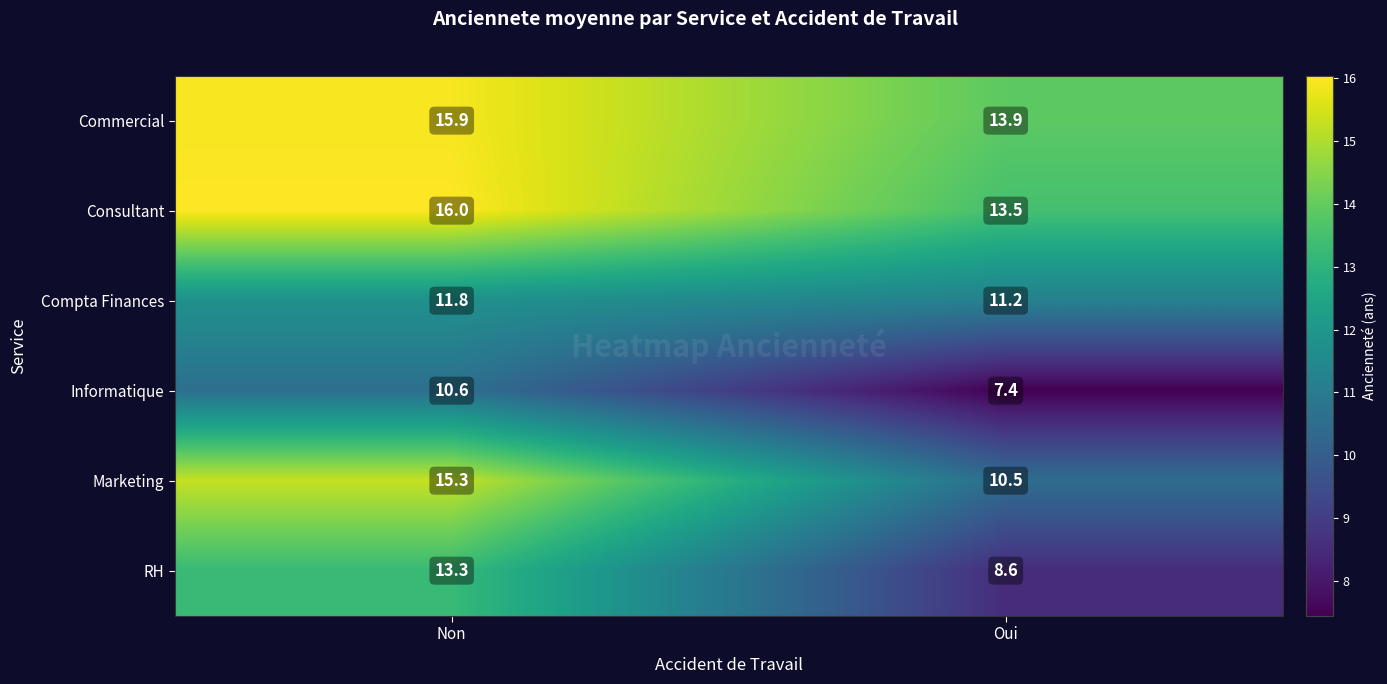

Which series has the largest range (max minus min)?

Marketing